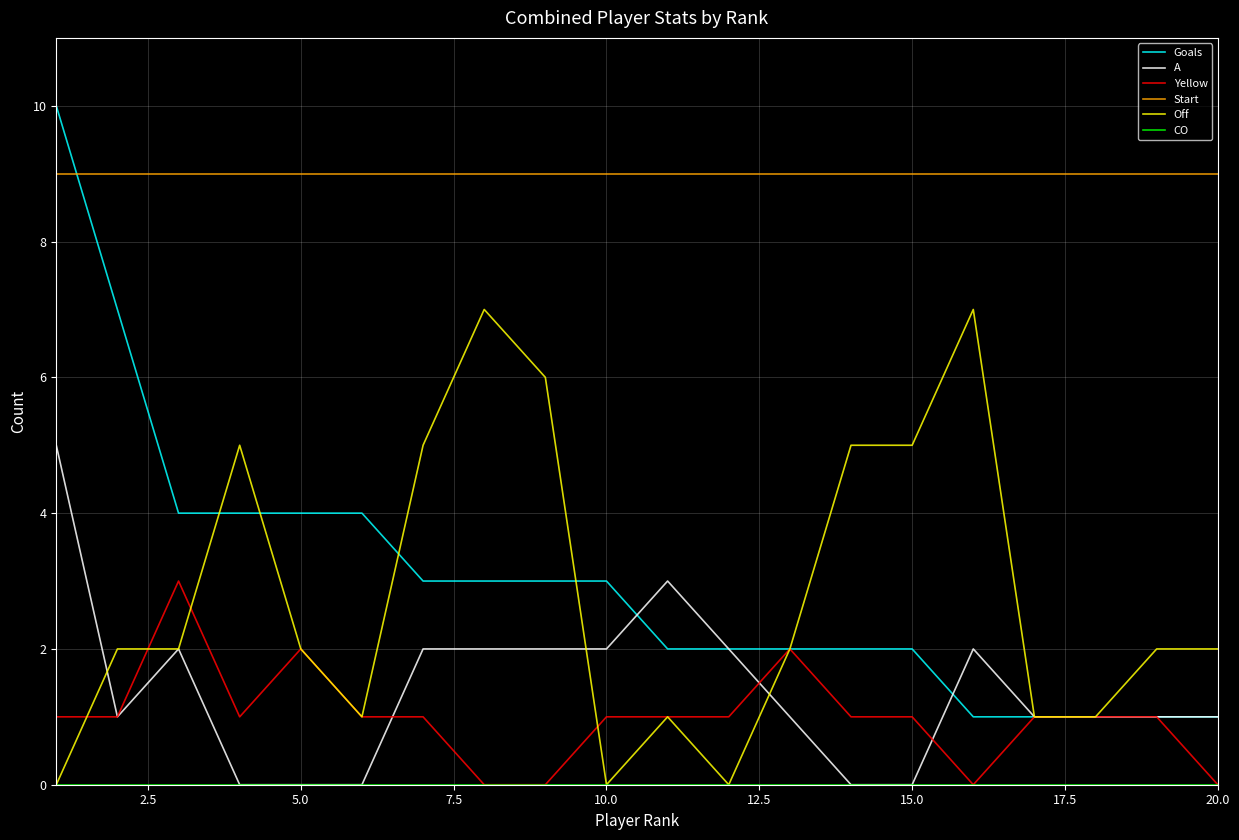

What is the maximum value shown in the chart?

10